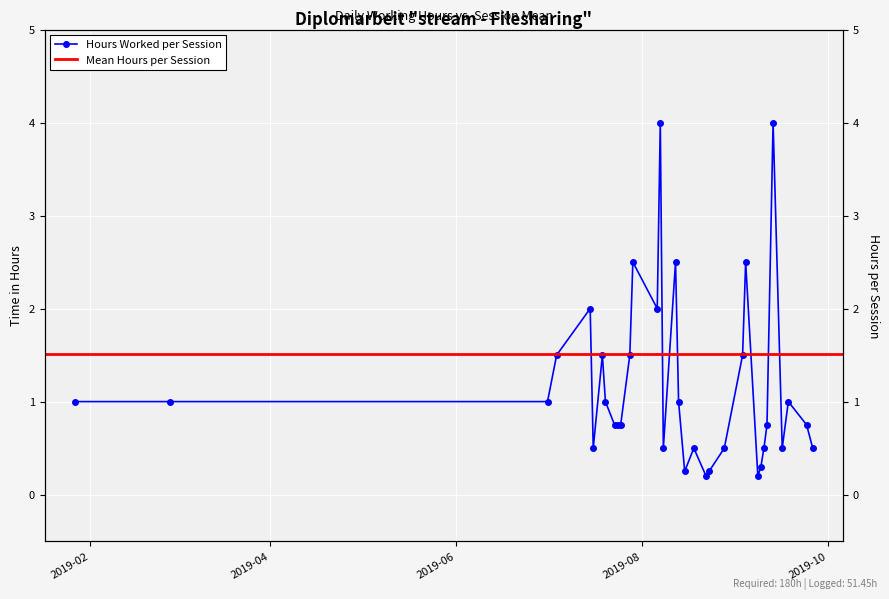

True or false: there are more than 2 points higher than both neighbors.

True